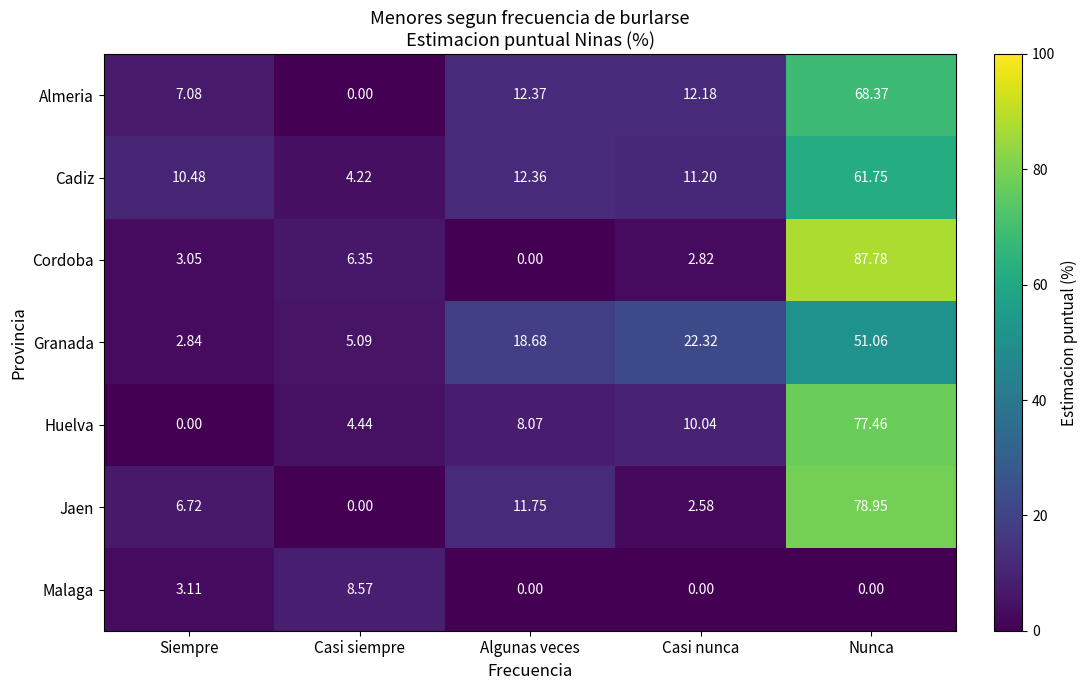

At how many categories does at least one series exceed 13?

3